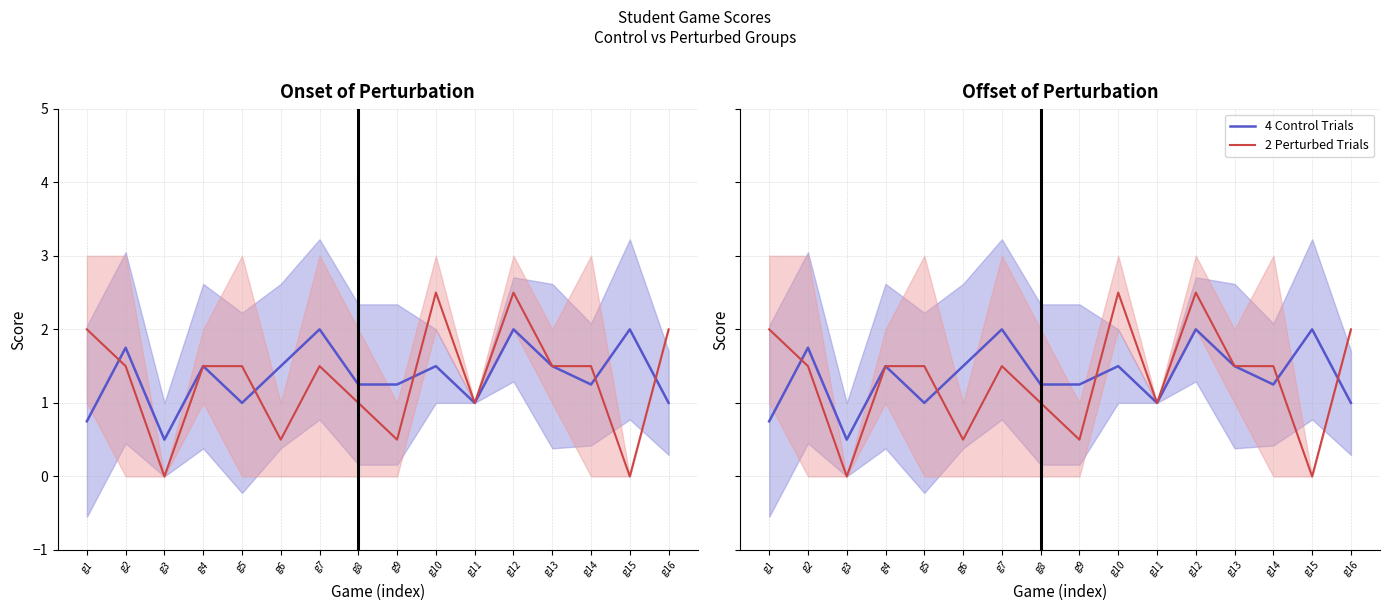

At which category does the chart reach its peak across all series?

g10